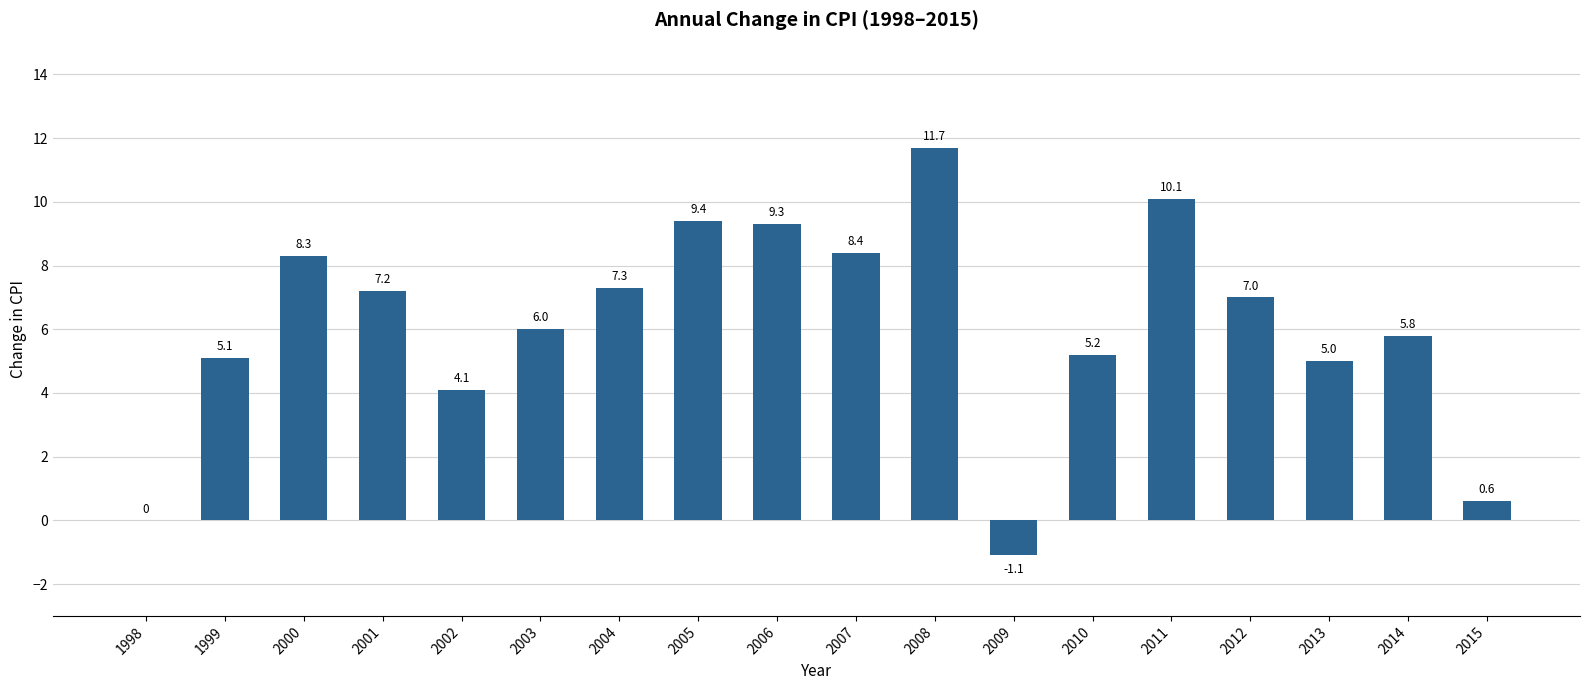

What is the sum of all values?

109.4